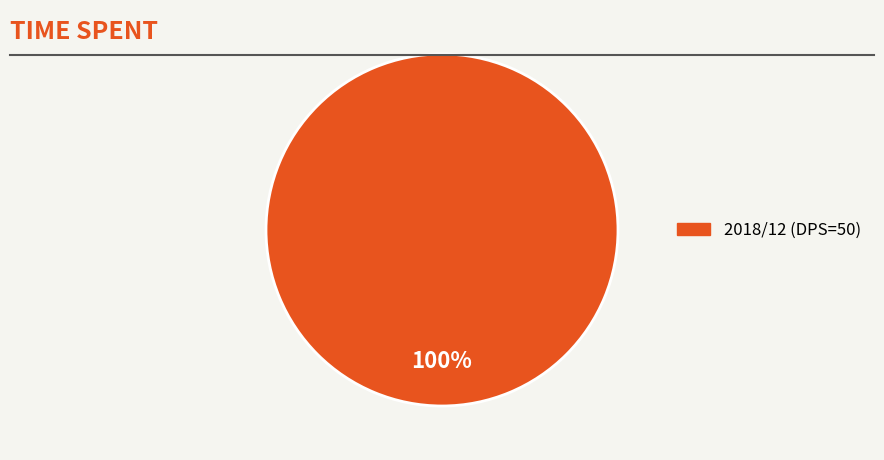

Is there any slice that represents more than half of the pie?

Yes